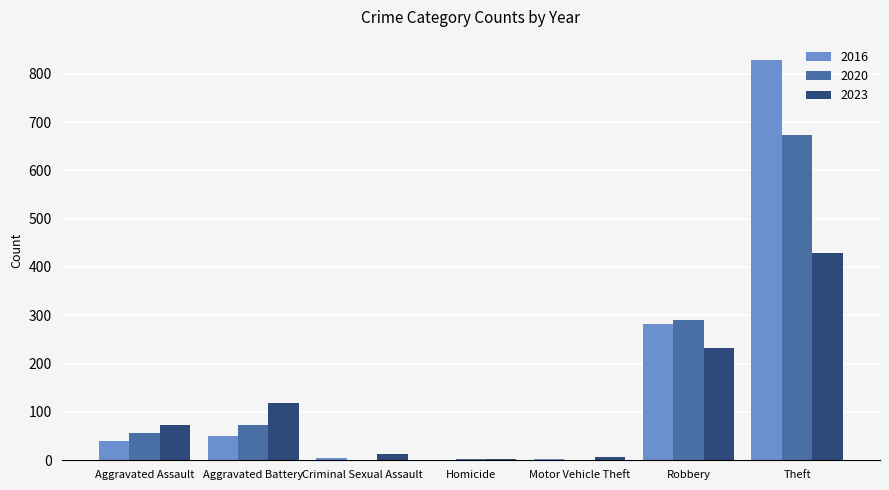

Which label corresponds to the largest value in the chart?

Theft